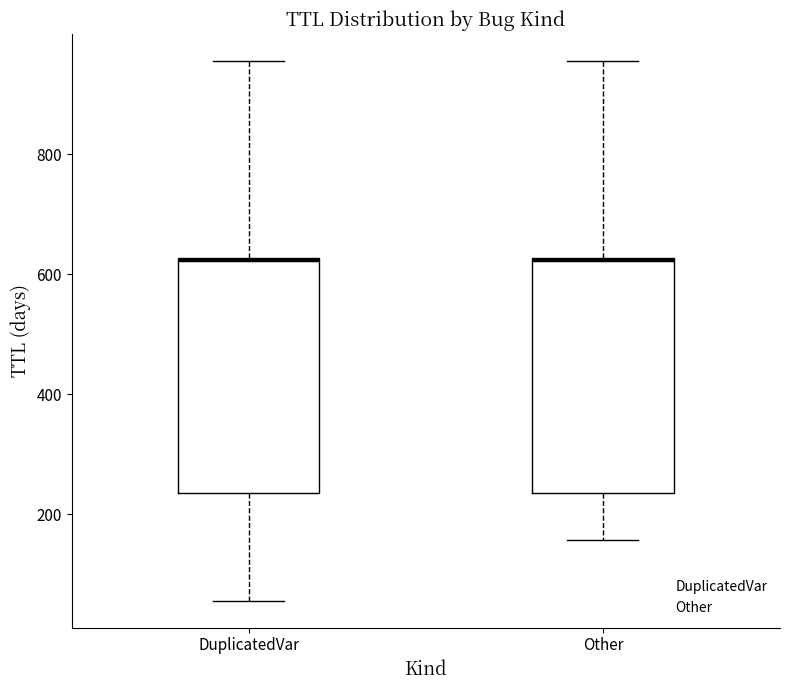

Reading left to right, transcribe this box plot: for each box, give where its median line is, the range the box spans, and where its two whiskers end, as read against the y-axis. The values are not printed on the chart, so give them approximately, as read against the axis.

DuplicatedVar: median 620 (drawn on the box's upper edge), box 240 to 620, whiskers 60 to 960
Other: median 620, box 240 to 620, whiskers 160 to 960